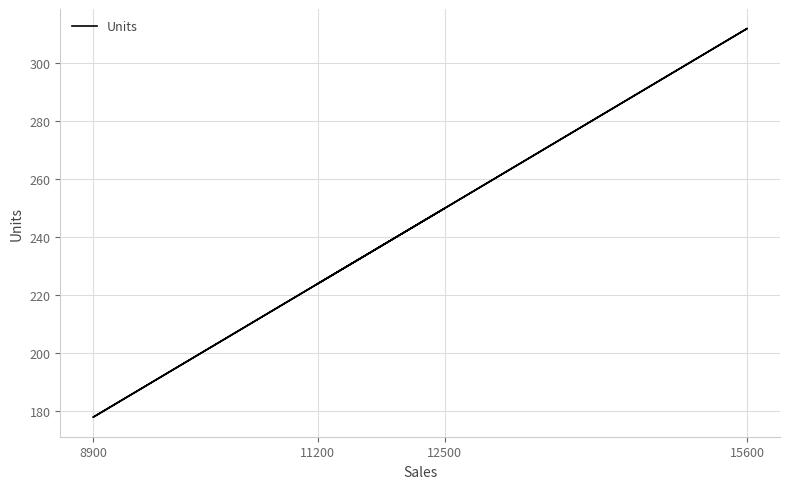

True or false: the data has more than 1 interior local peaks.

False